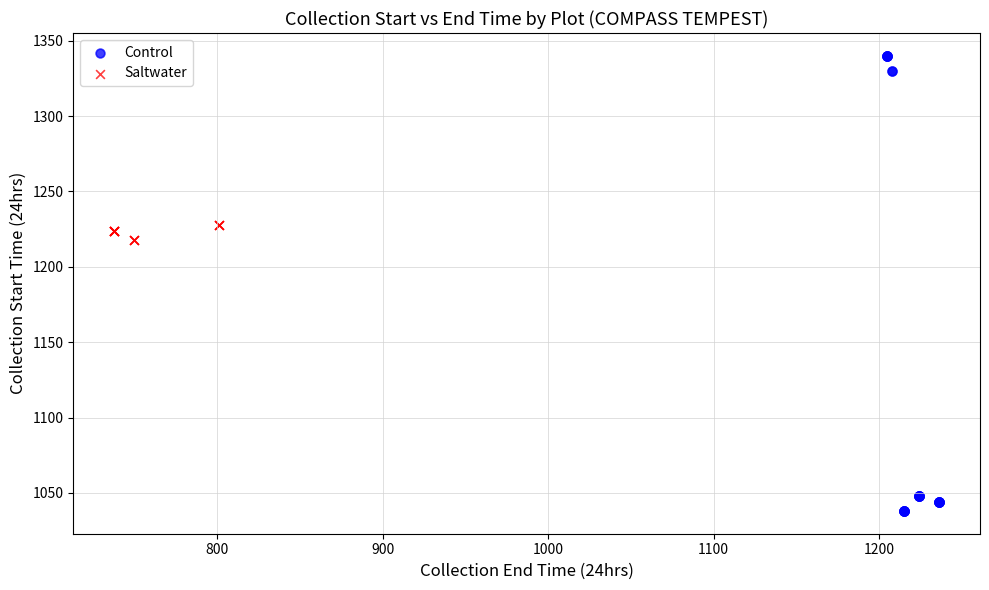

Which series has the largest Y range (max minus min)?

Control